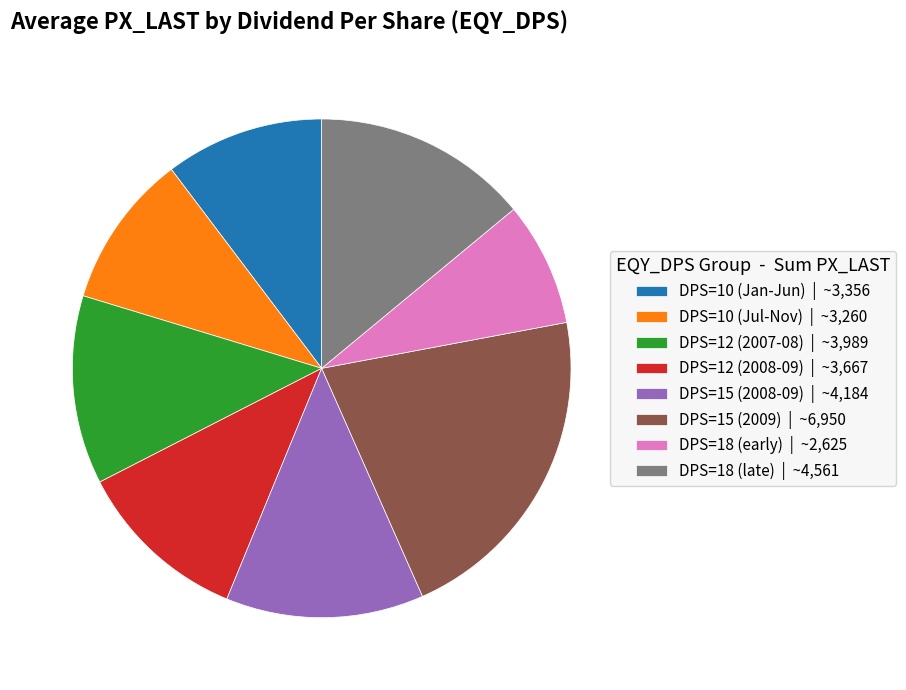

Is there any slice that represents more than half of the pie?

No